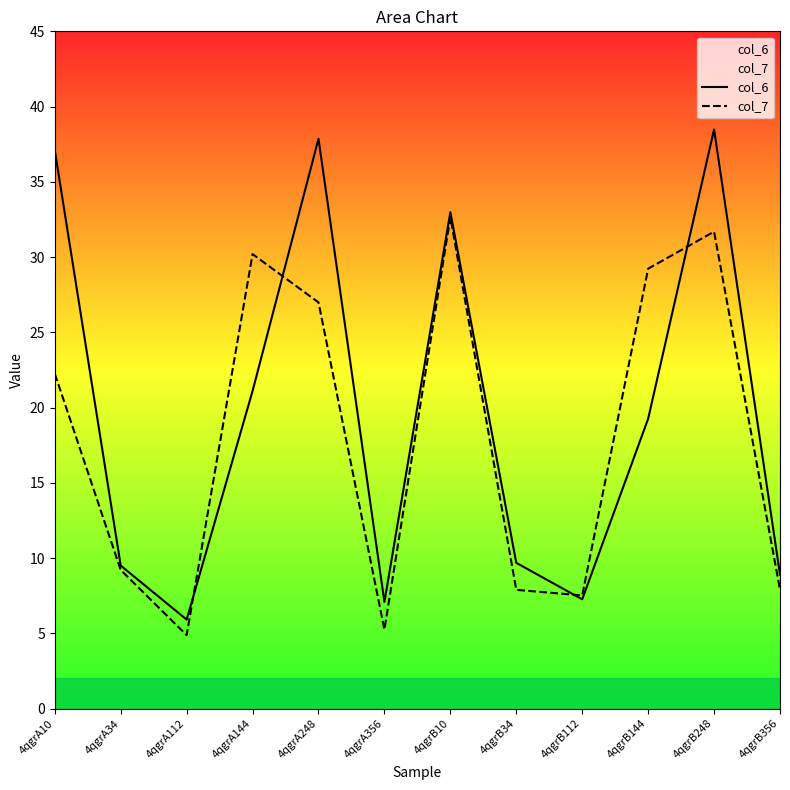

At which category does the chart reach its minimum across all series?

4qgrA112